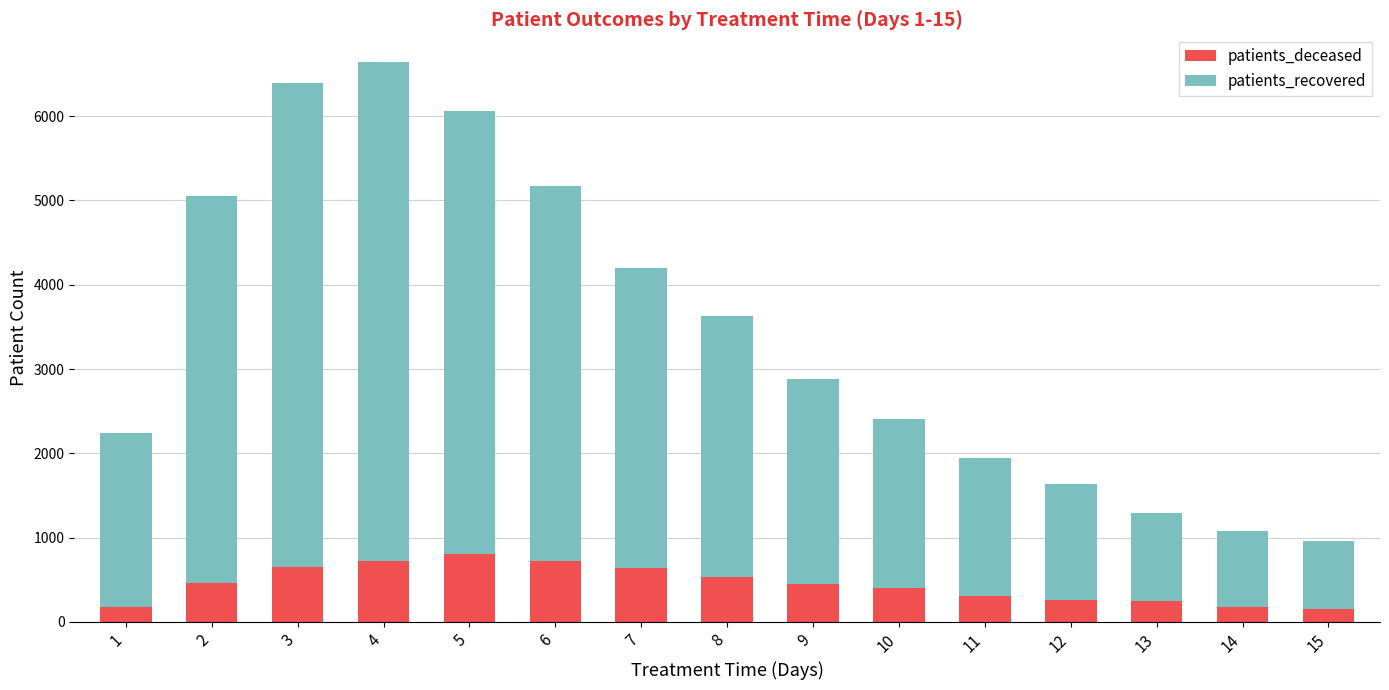

How many categories are shown in the chart?

15